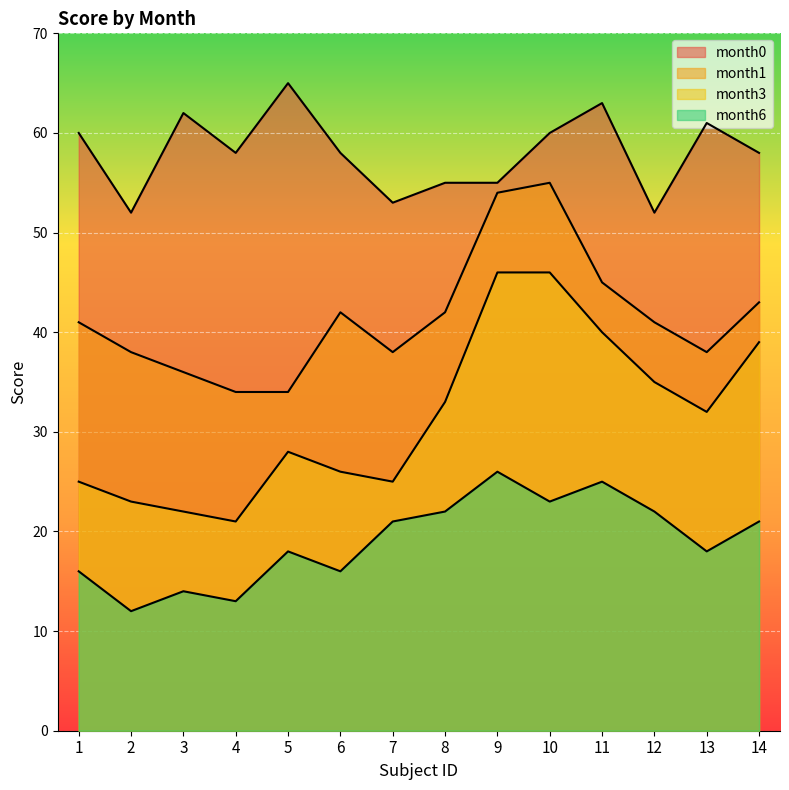

What is the approximate value of month0 at 5, to the nearest 5?

65